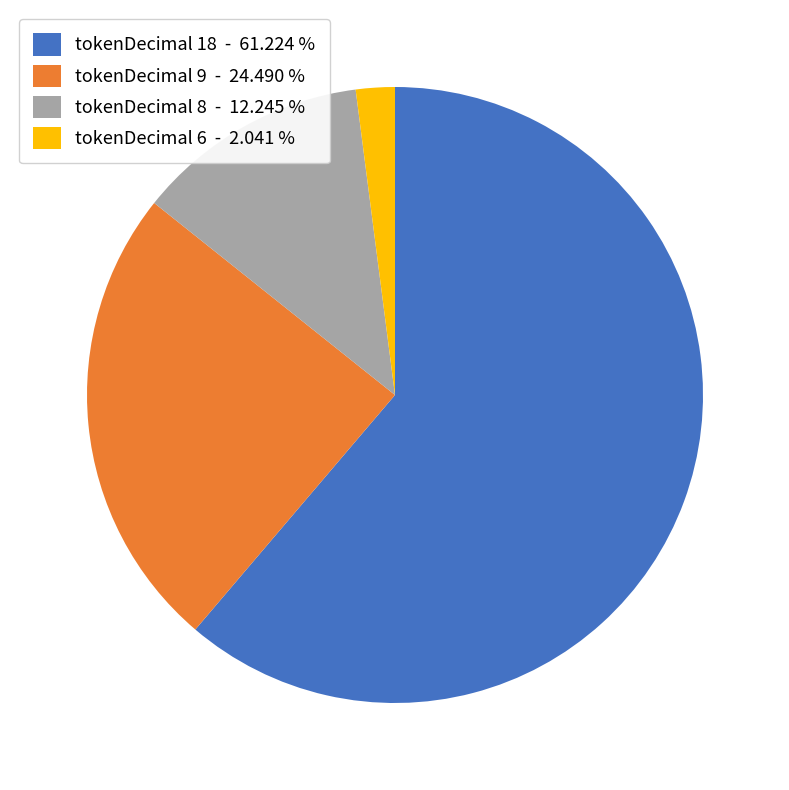

What is the smallest slice in the pie chart?

tokenDecimal 6 - 2.041 %